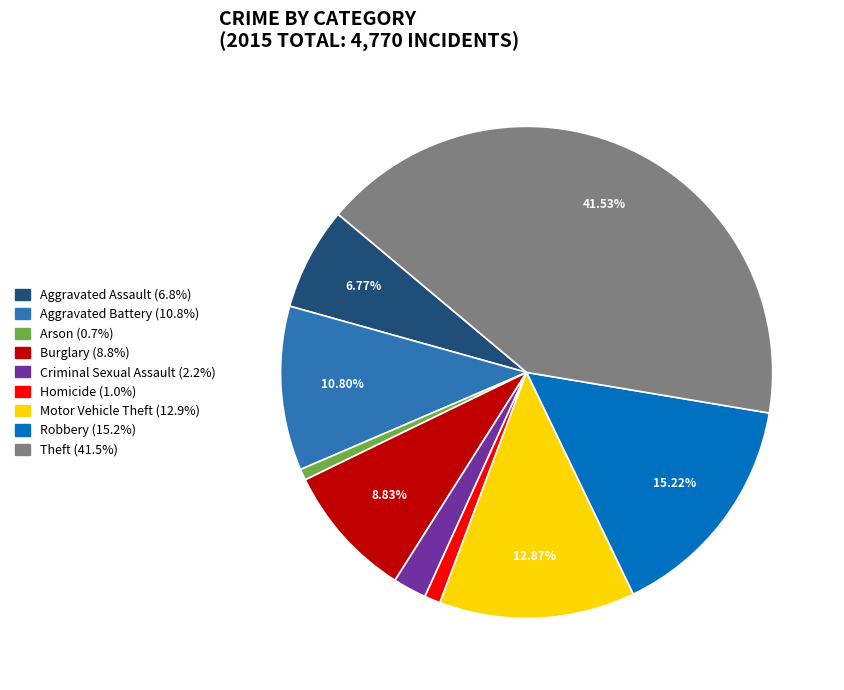

How many segments does this pie chart have?

9